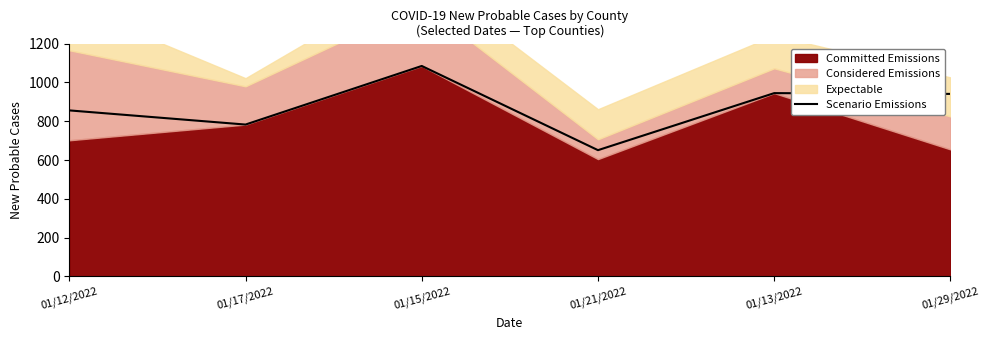

Where is Scenario Emissions nearest to the value 868?

01/12/2022